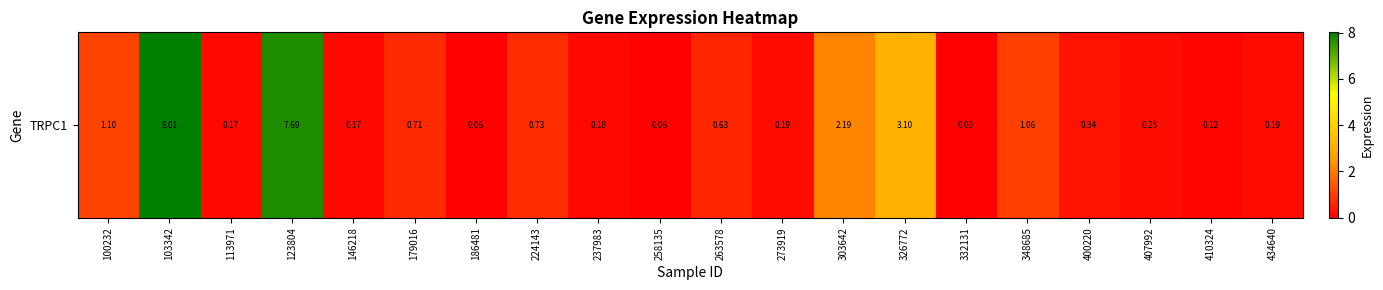

Which category has the lowest value across all series?

332131